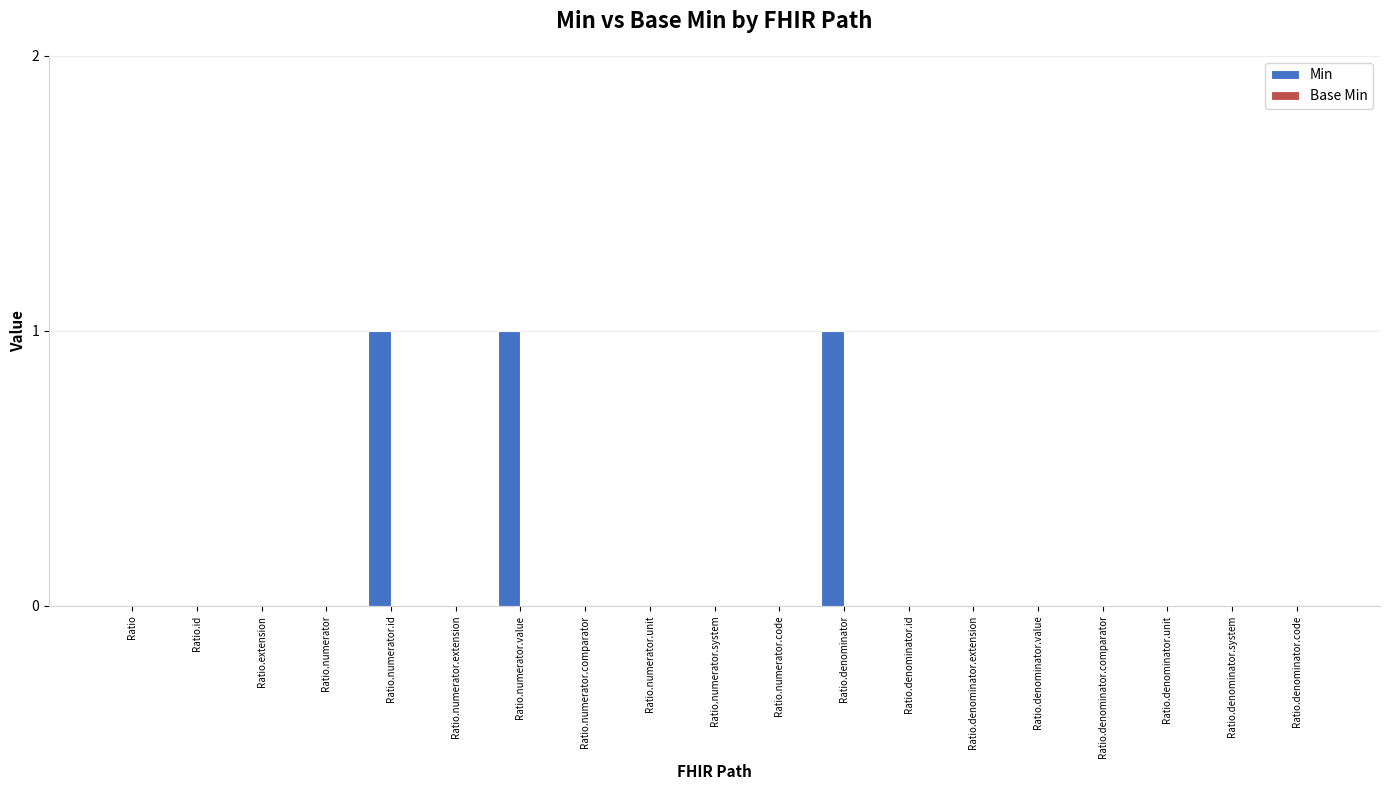

The value at Ratio.denominator.extension is 0. True or false?

True